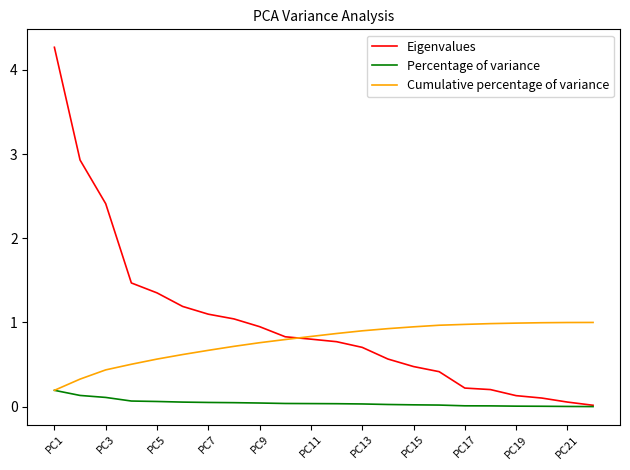

List the series in order of their overall mean, lowest first.

Percentage of variance, Cumulative percentage of variance, Eigenvalues